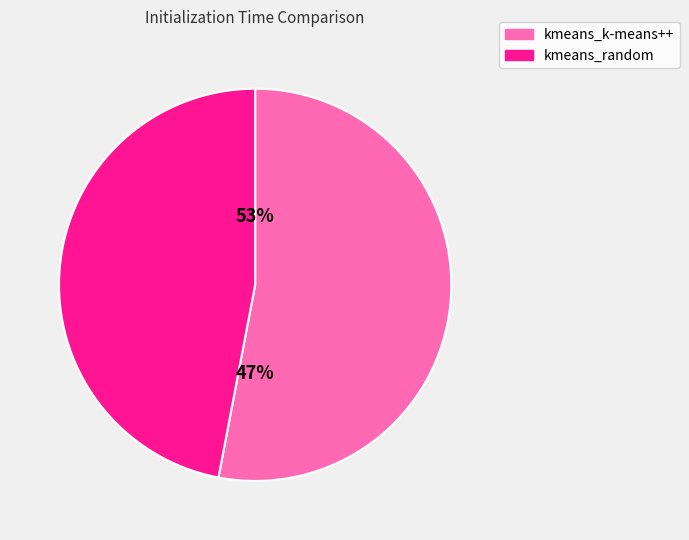

Is there any slice that represents more than half of the pie?

Yes